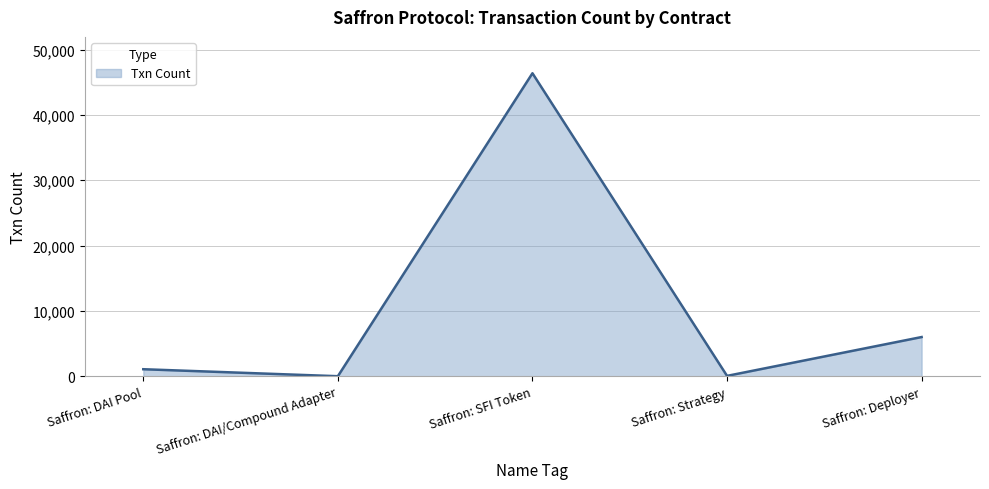

What is the average value?

10705